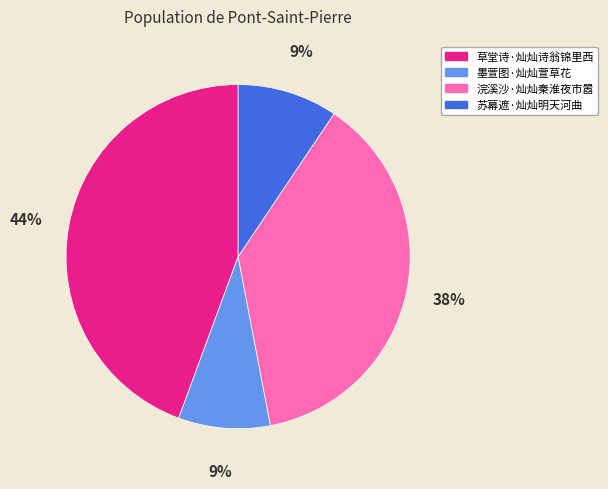

What is the ratio of the value at 苏幕遮·灿灿明天河曲 to the value at 草堂诗·灿灿诗翁锦里西?

0.2